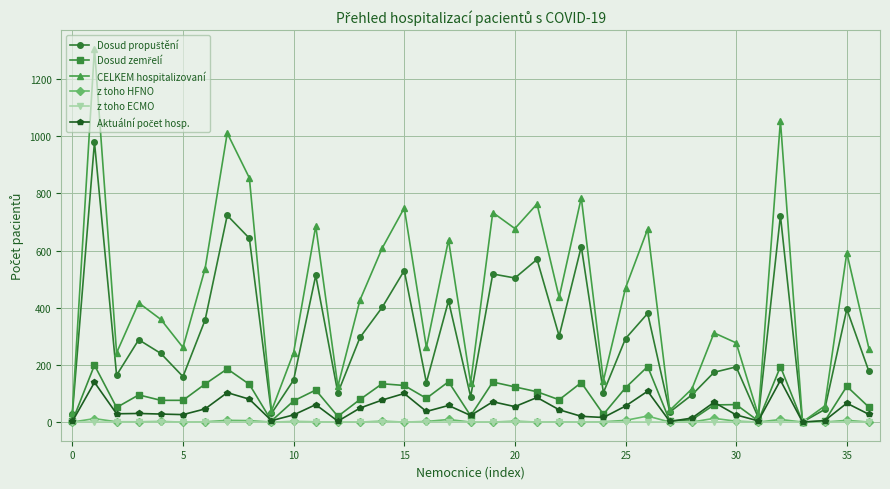

How many lines are shown in the chart?

6